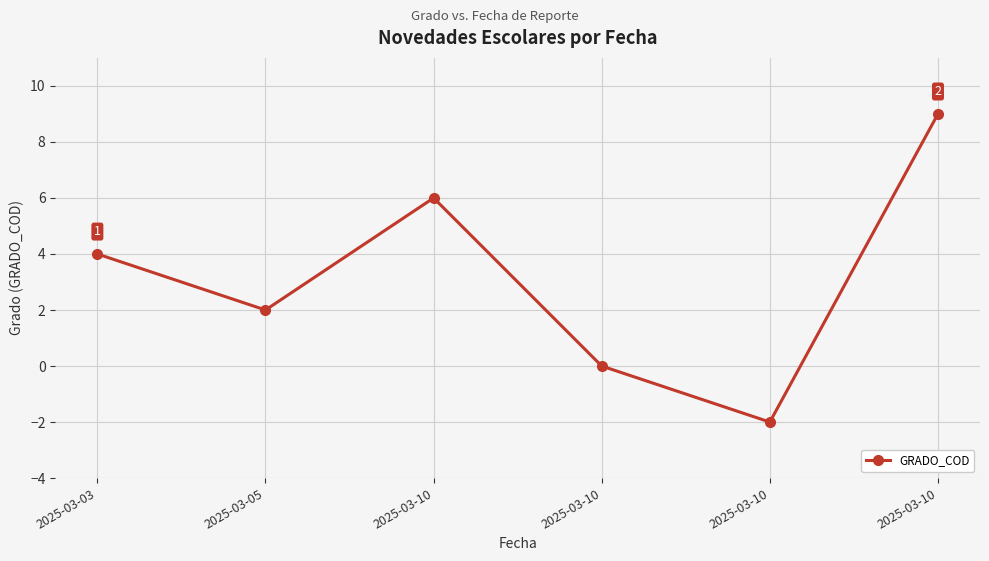

Reading left to right, list all the values displayed in this chart.

2025-03-03=4	2025-03-05=2	2025-03-10=6	2025-03-10=0	2025-03-10=-2	2025-03-10=9